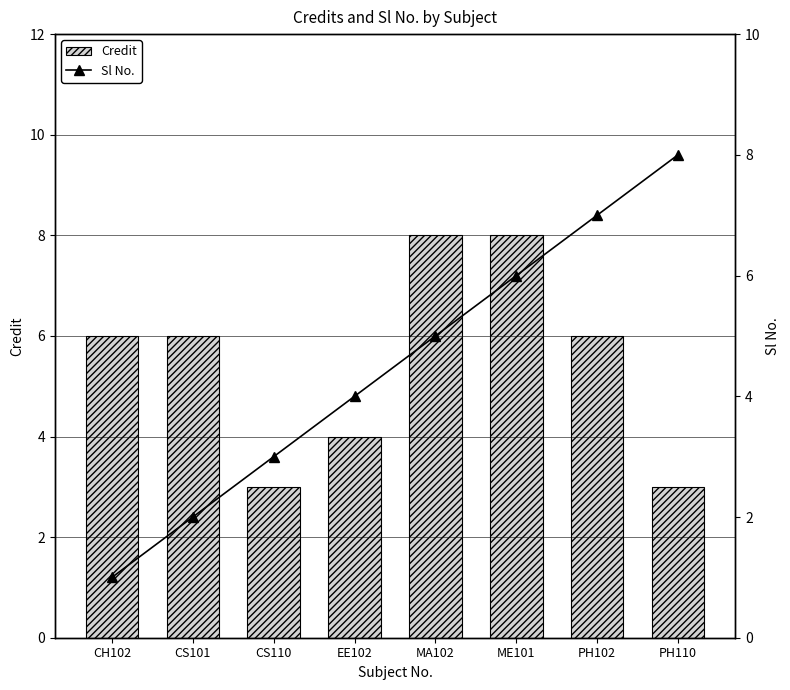

Is it true that Credit equals 3 at PH110?

True